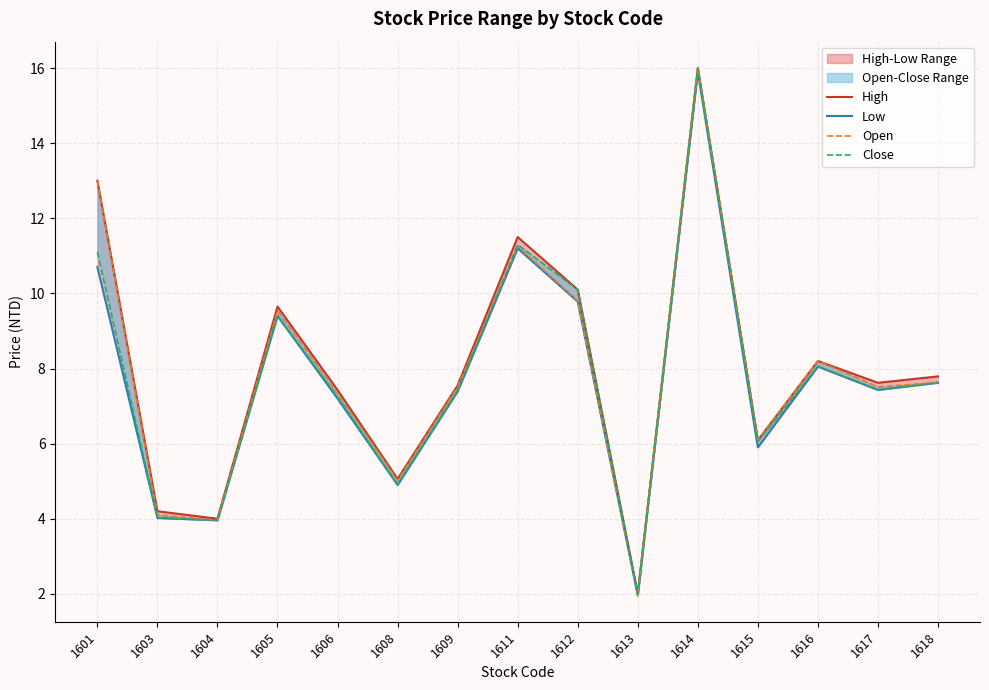

How many lines are shown in the chart?

4